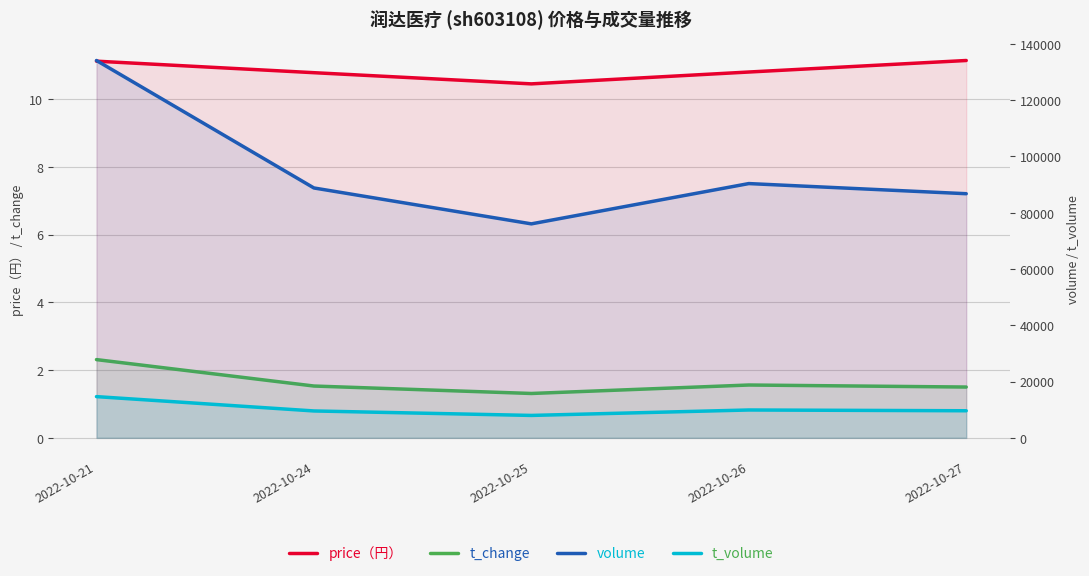

Rank the series by their maximum value, from lowest to highest.

t_change, price（円）, t_volume, volume